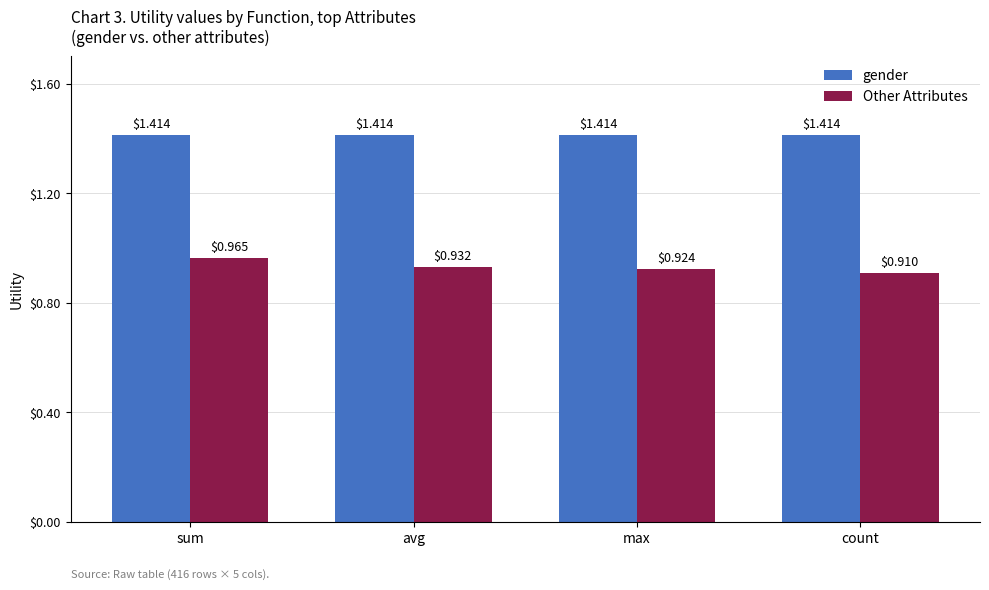

List the series in order of their overall mean, highest first.

gender, Other Attributes